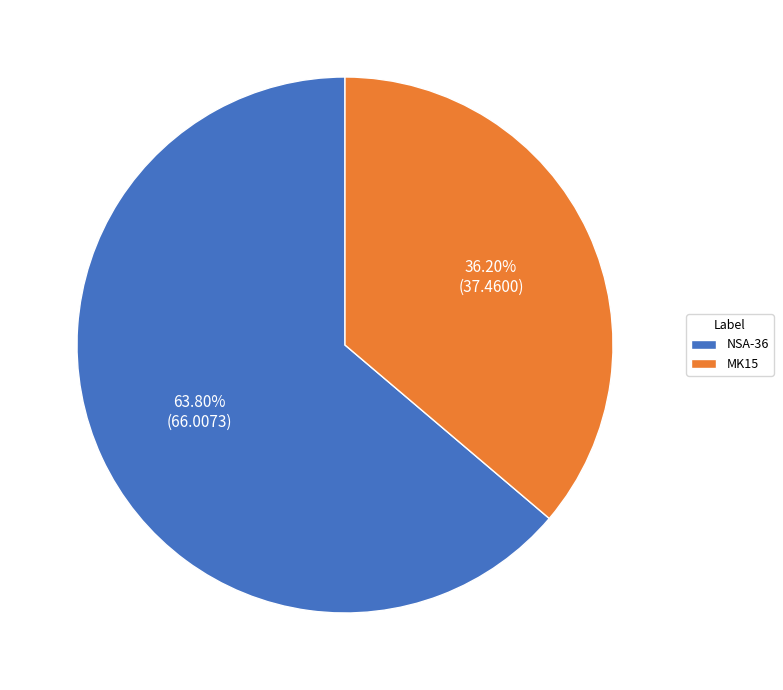

To the nearest percent, what is the difference between the largest and smallest slice percentages?

28%